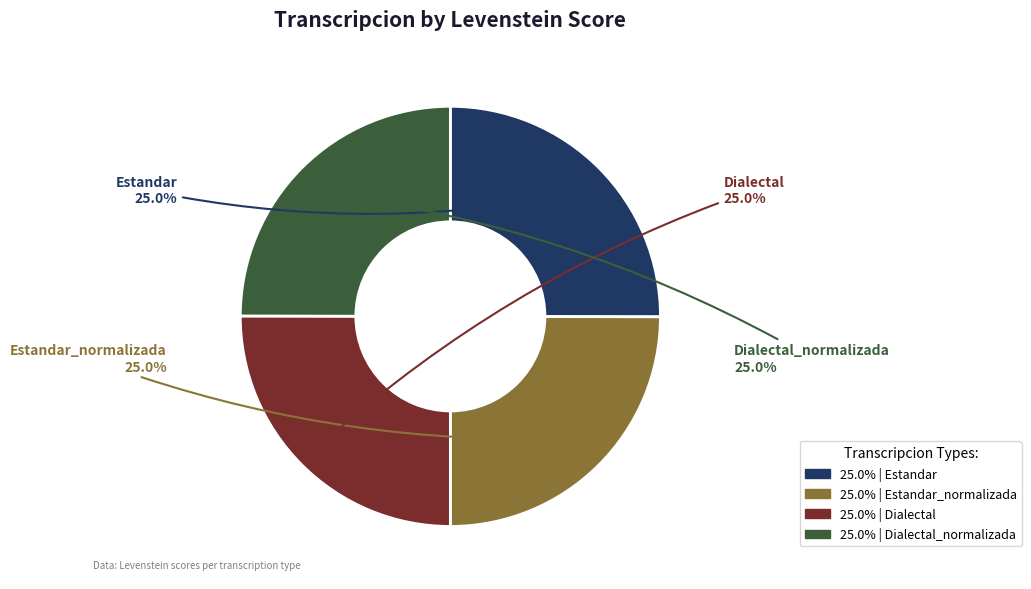

Is there any slice that represents more than half of the pie?

No